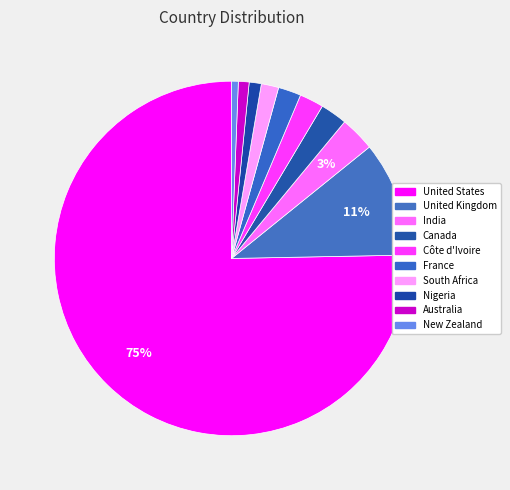

Count the number of slices in the pie.

10